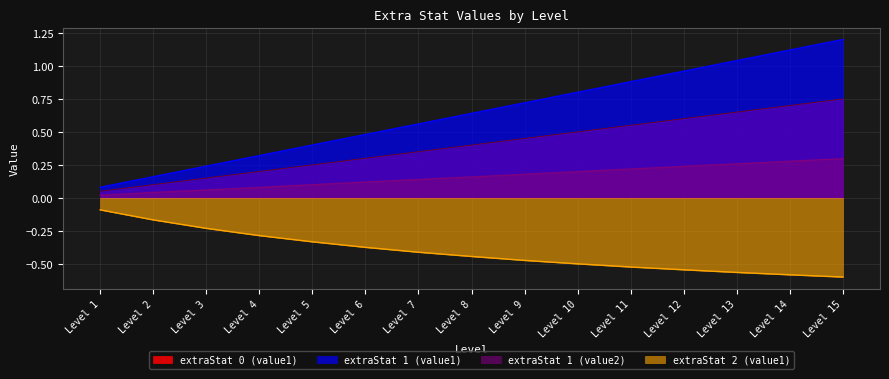

List the labels in order of extraStat 0 (value1) value, largest first.

Level 15, Level 14, Level 13, Level 12, Level 11, Level 10, Level 9, Level 8, Level 7, Level 6, Level 5, Level 4, Level 3, Level 2, Level 1